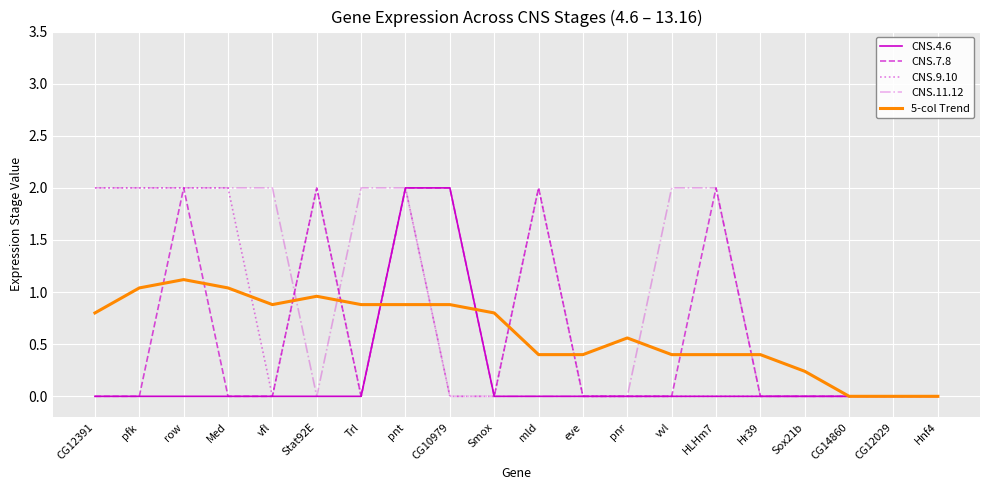

What position from the left is row?

3